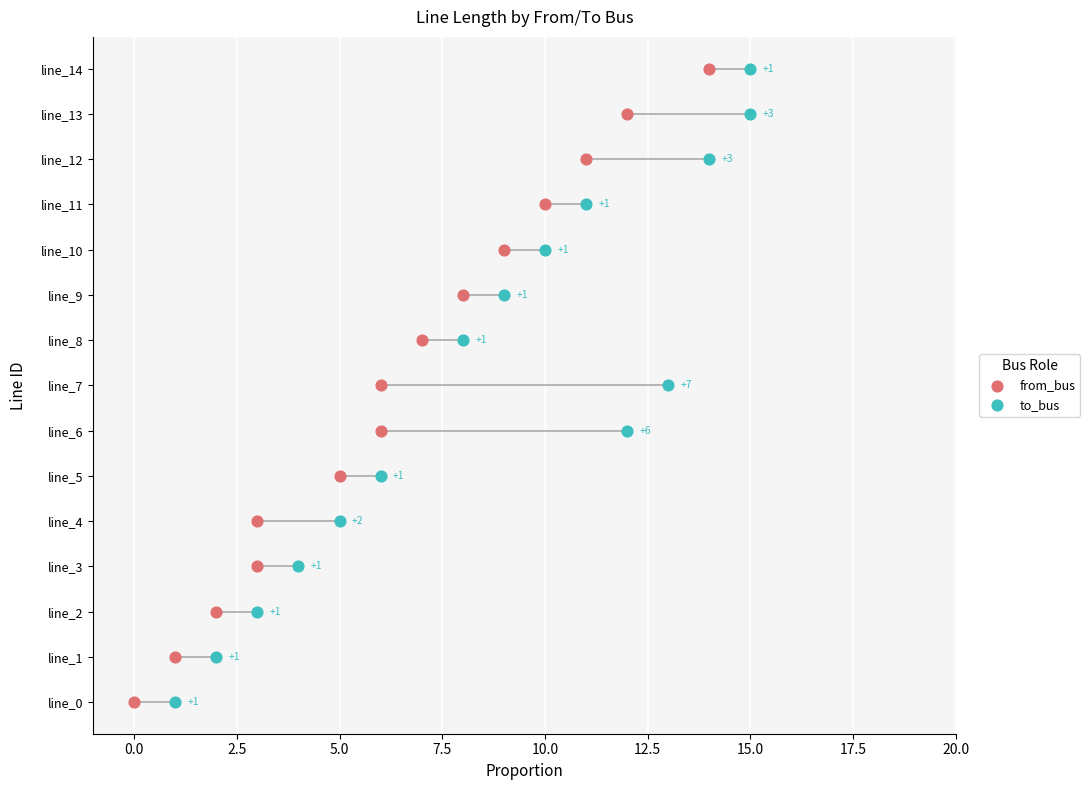

Is the value of from_bus at 0.0 greater than the value of to_bus at 0.0?

No